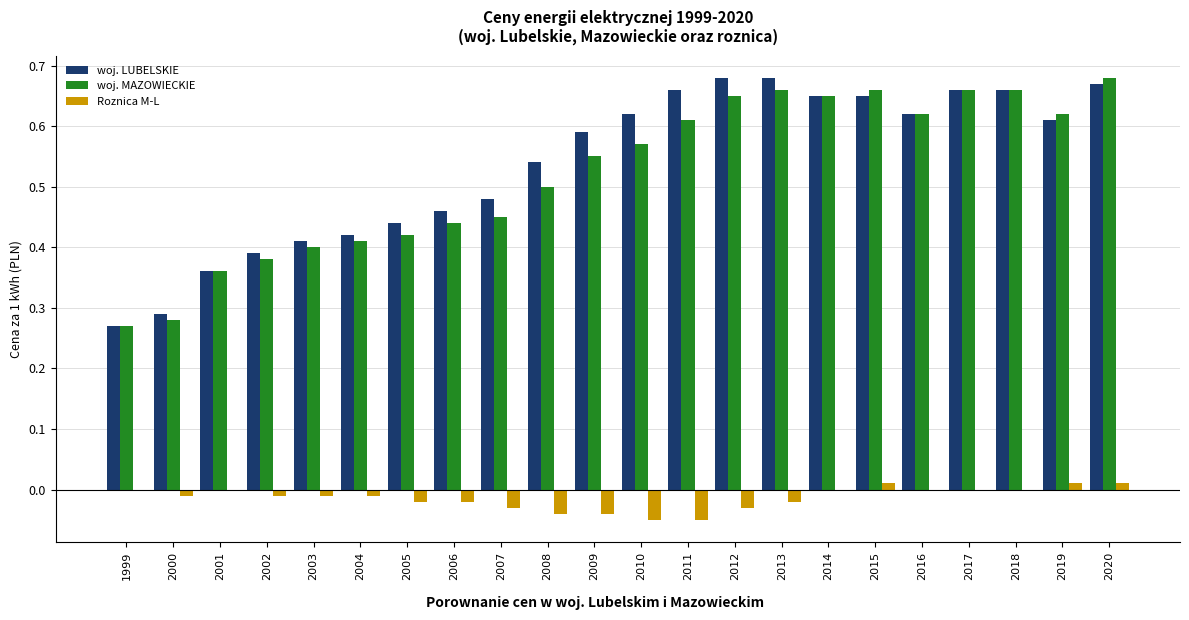

Is the value of Roznica M-L at 1999 greater than the value of woj. LUBELSKIE at 2012?

No